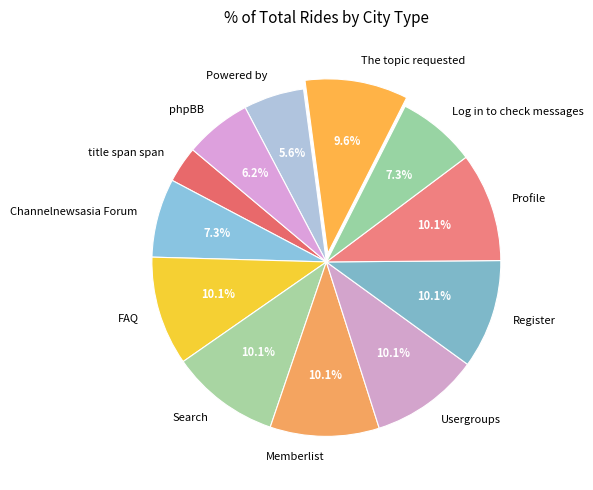

Approximately how many times larger is the value at Usergroups compared to FAQ?

1.0